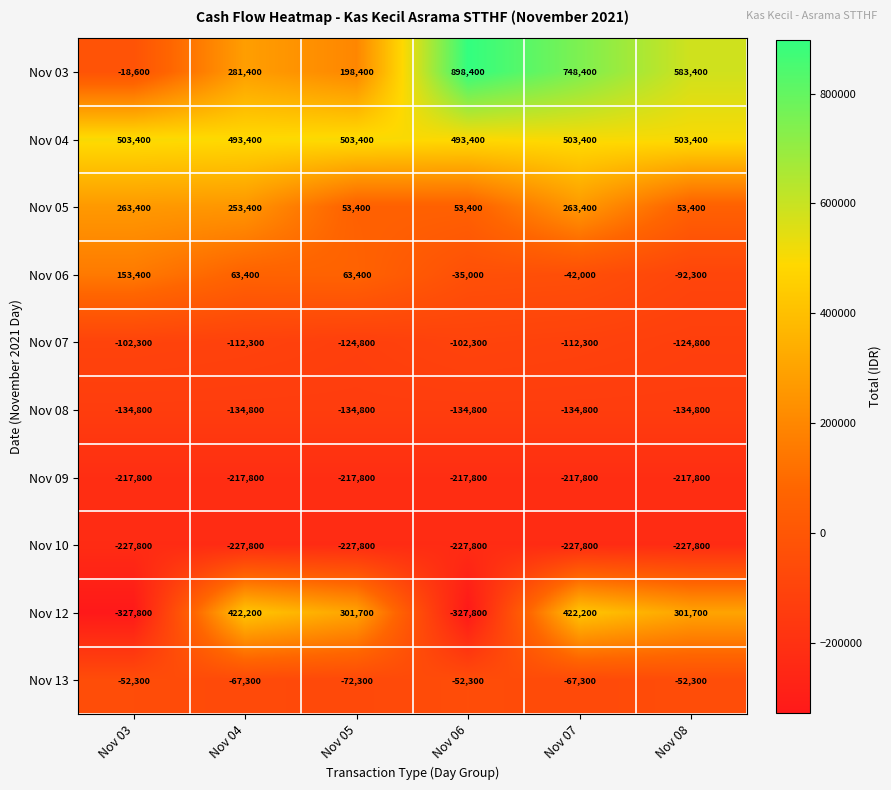

At Nov 08, list the series in order from smallest to largest.

Nov 10, Nov 09, Nov 08, Nov 07, Nov 06, Nov 13, Nov 05, Nov 12, Nov 04, Nov 03